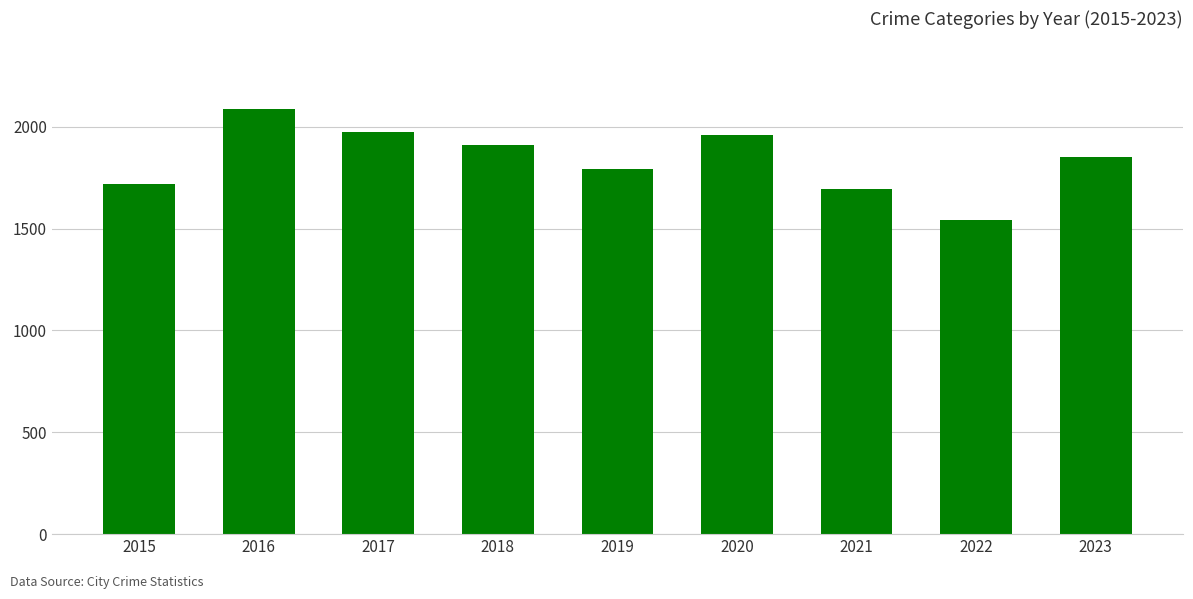

Reading left to right, extract all data points from this chart.

1719	2086	1972	1912	1792	1959	1695	1542	1852